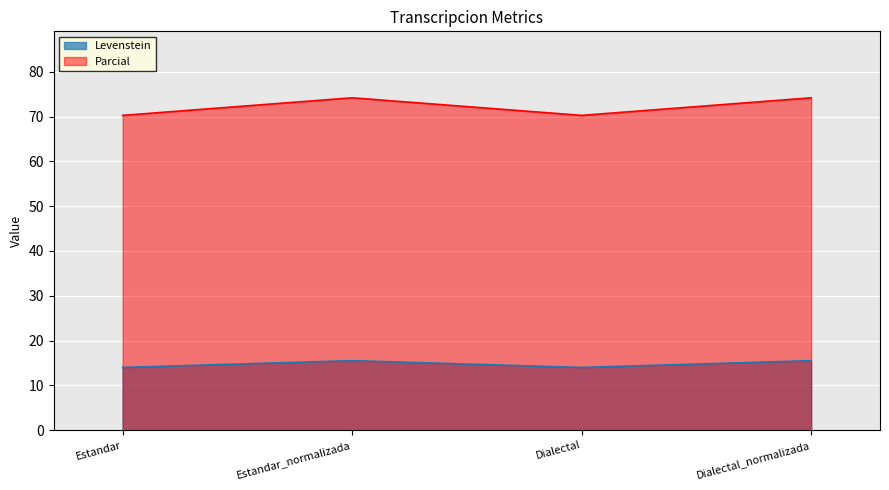

Is it true that Levenstein equals 15.5 at Dialectal_normalizada?

True